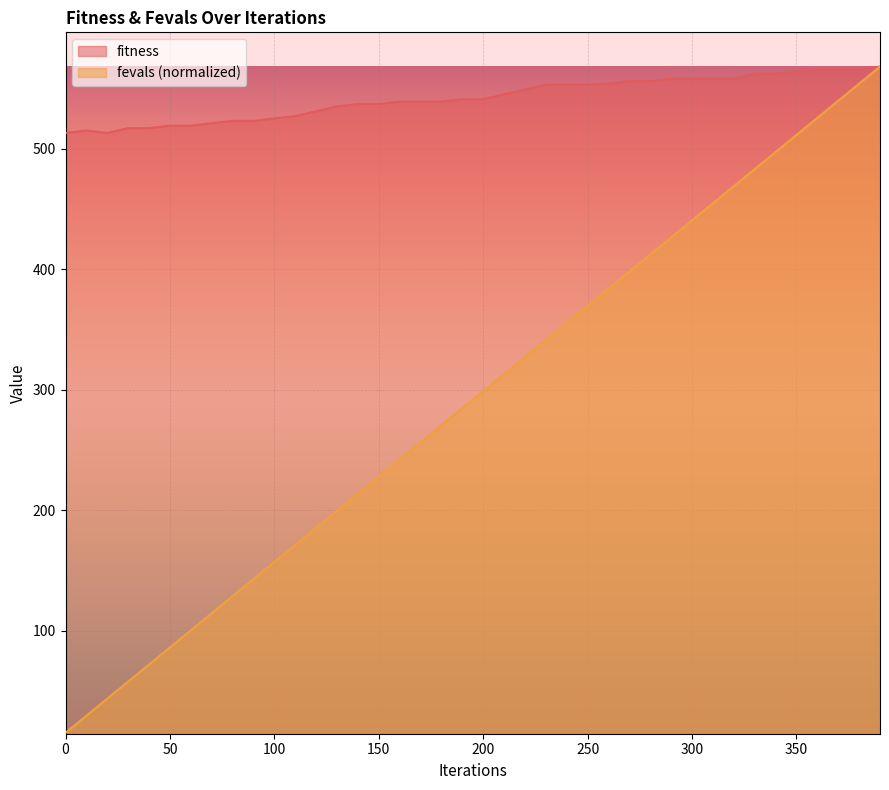

What is the value of the fevals point at the 29th from the left?

412.2